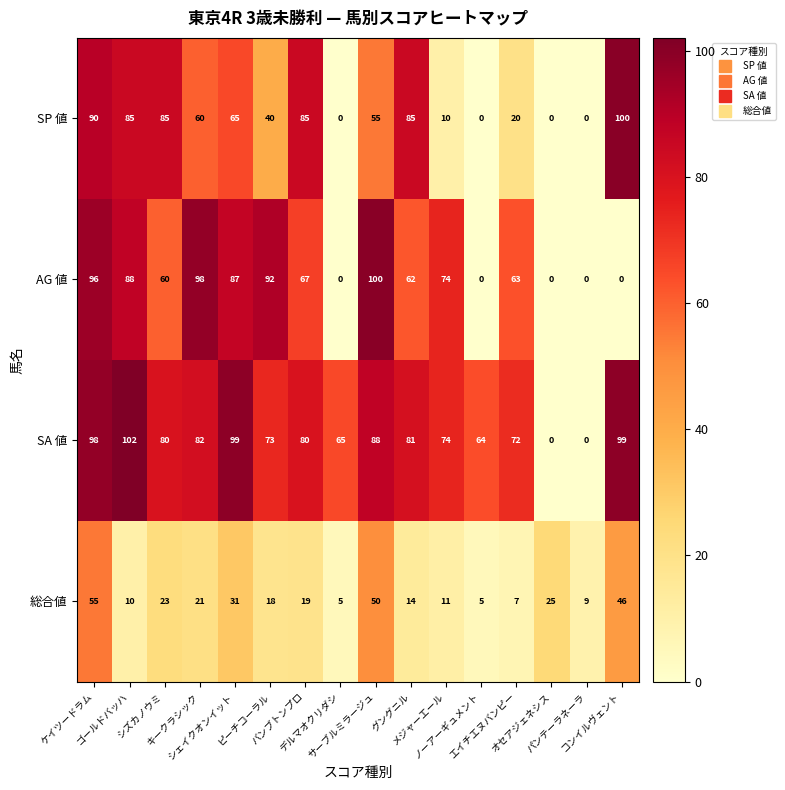

Which series has the largest total across all categories?

SA 値